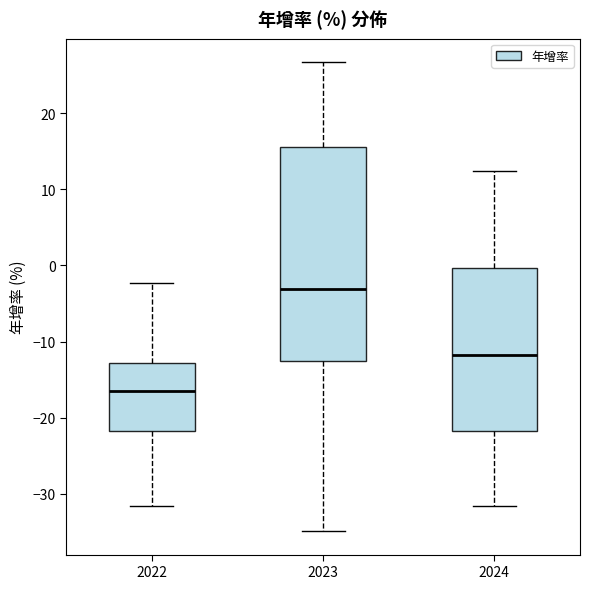

Where does the median line of the box at x = 2023 sit on the y-axis? The values are not printed on the chart, so give them approximately, as read against the axis.

-3